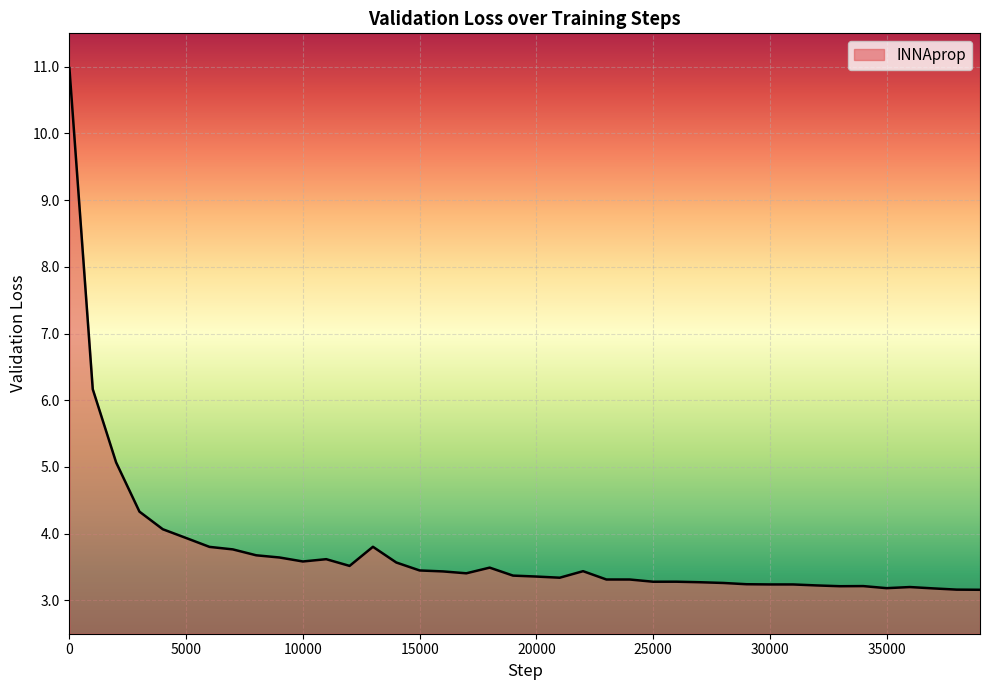

What is the difference between the maximum and minimum values?

7.8